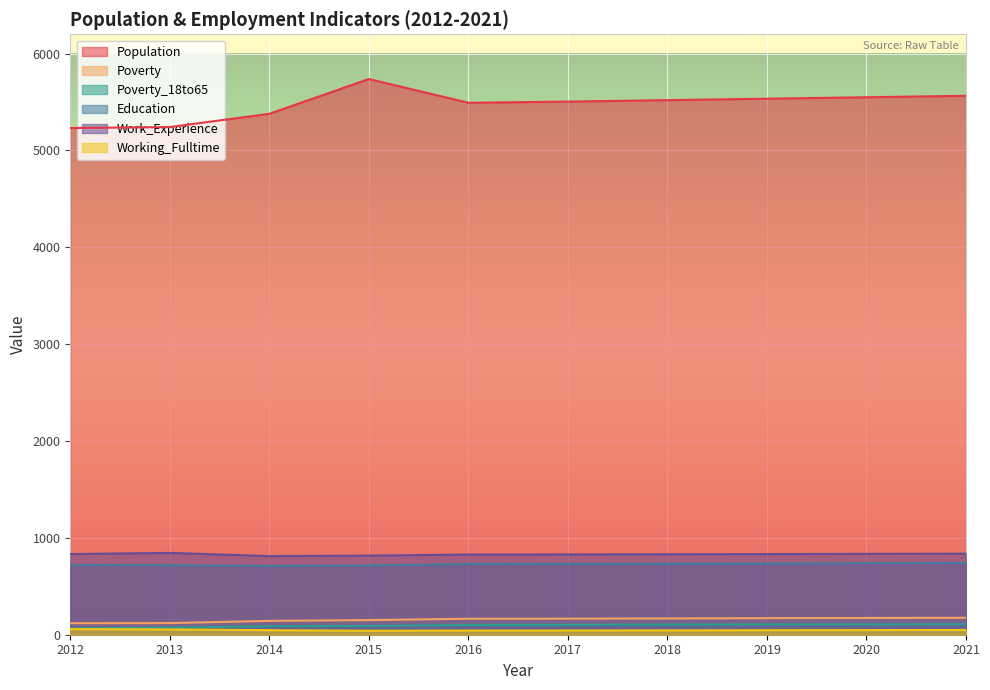

What is the difference between the maximum and minimum values in the Population series?

506